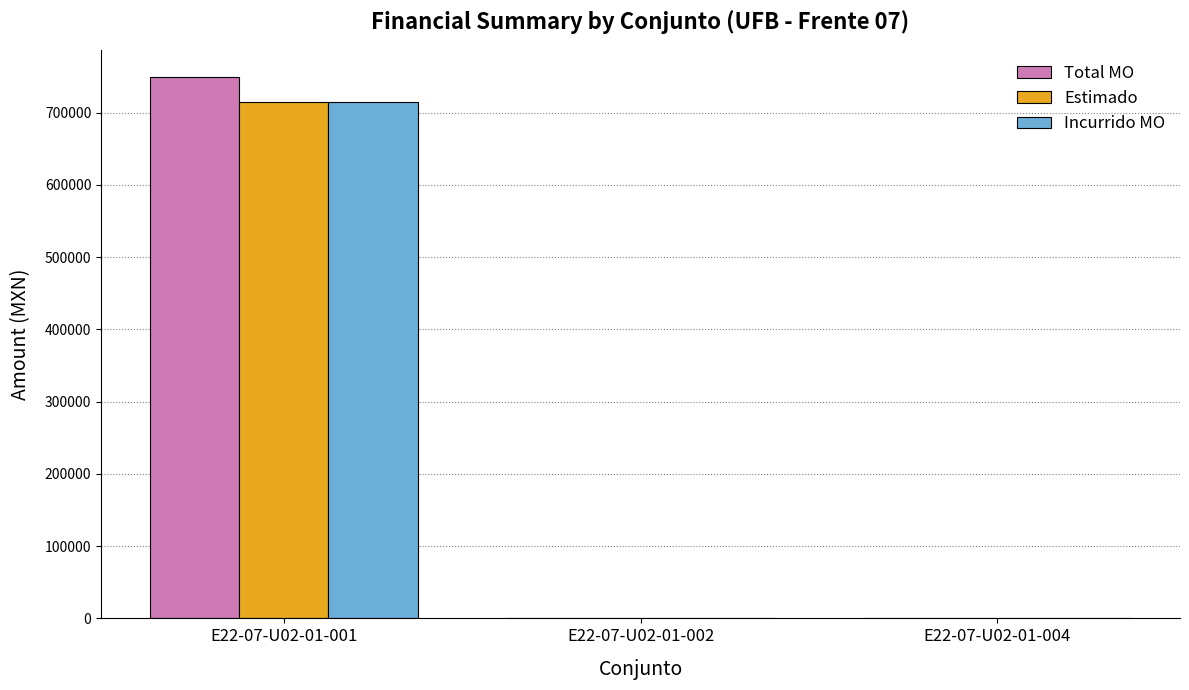

True or false: Estimado has a value of 170420.5 at E22-07-U02-01-001.

False